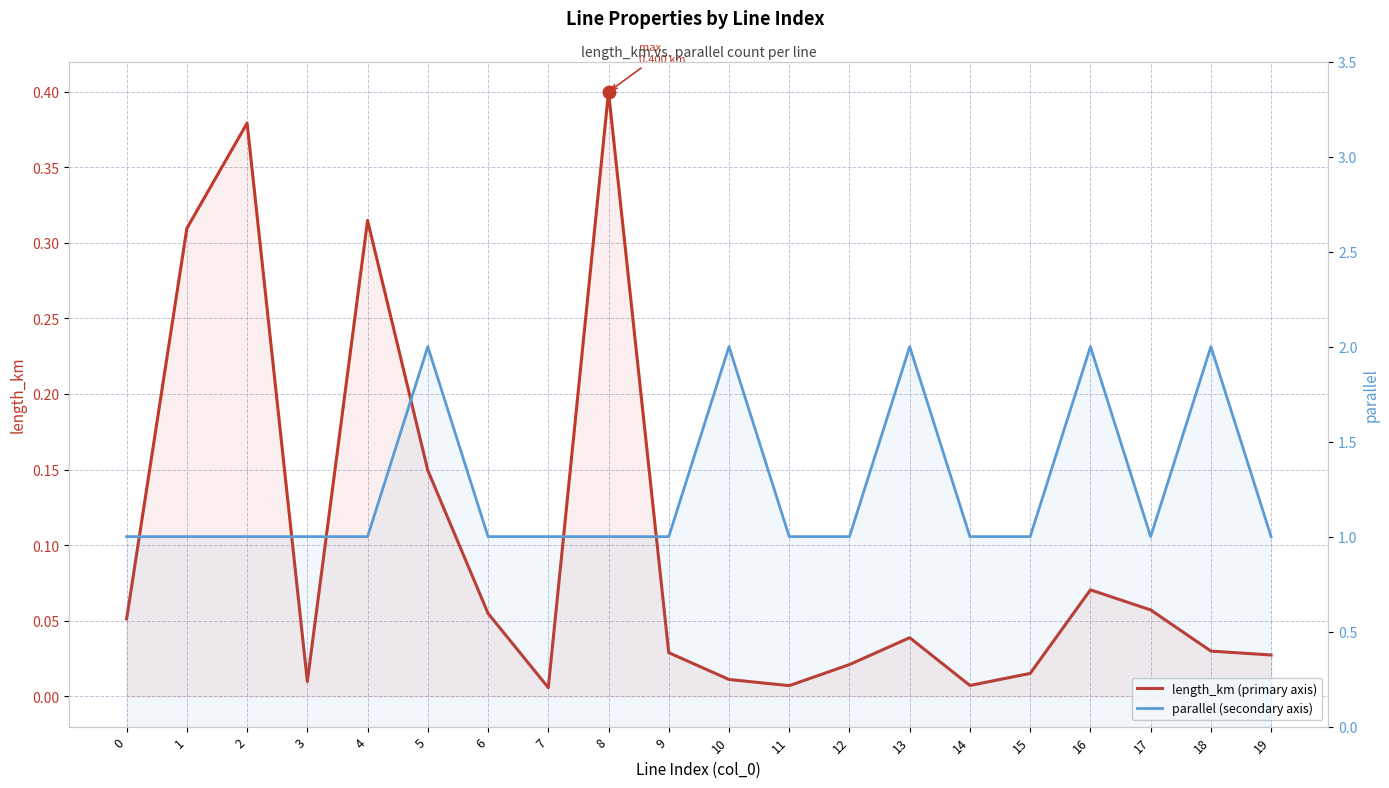

True or false: parallel and length_km cross at least once.

False